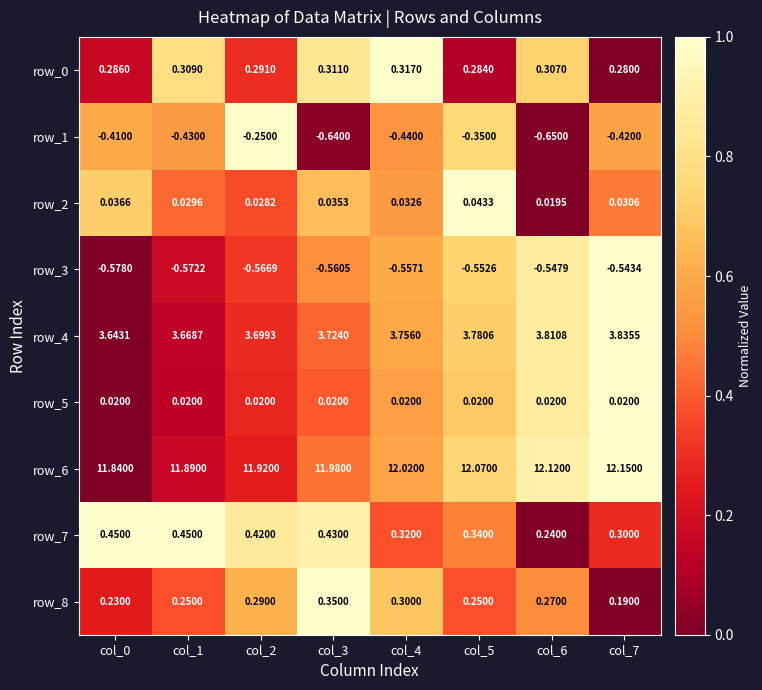

How many distinct data groups are displayed?

9